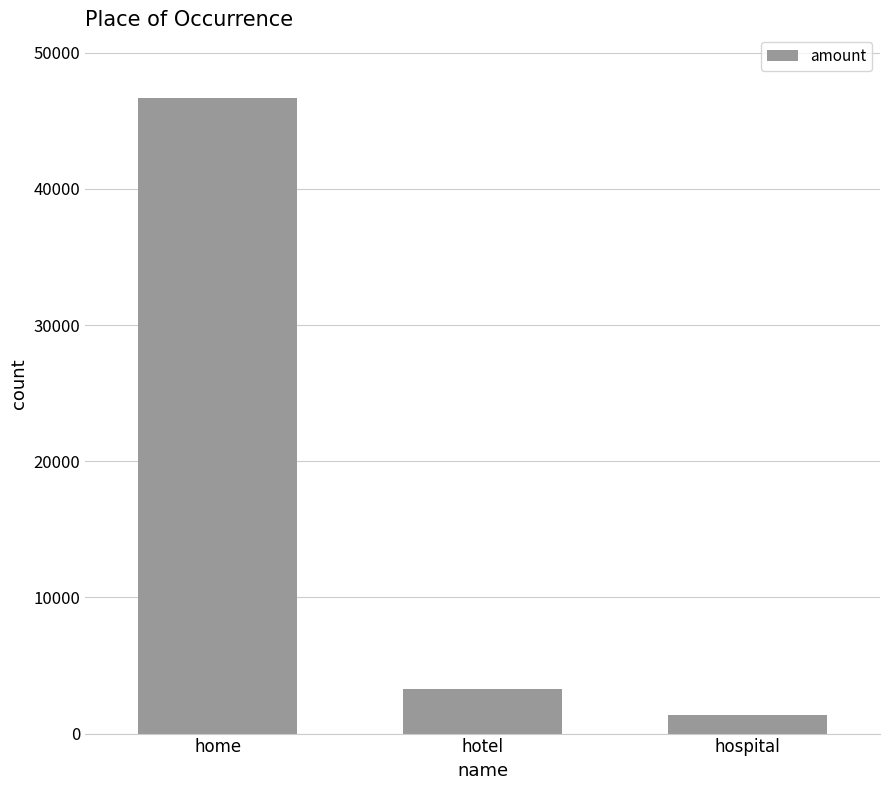

What is the sum of the values at home and hotel?

49986